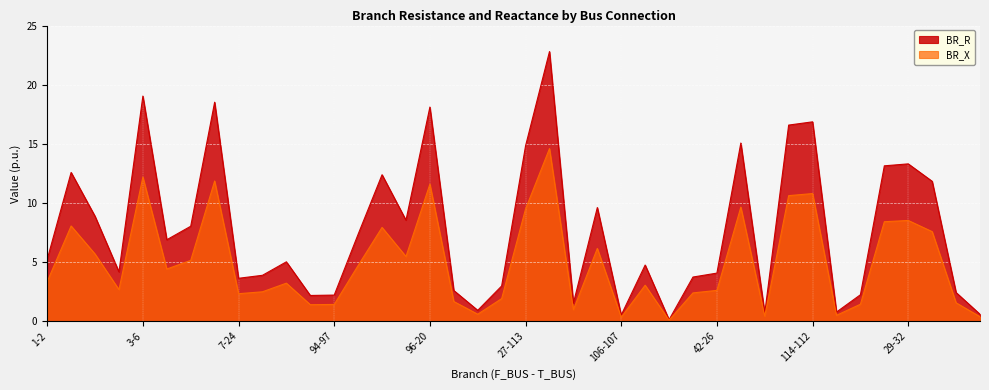

What is the total value across all series at 25-26?

1.3